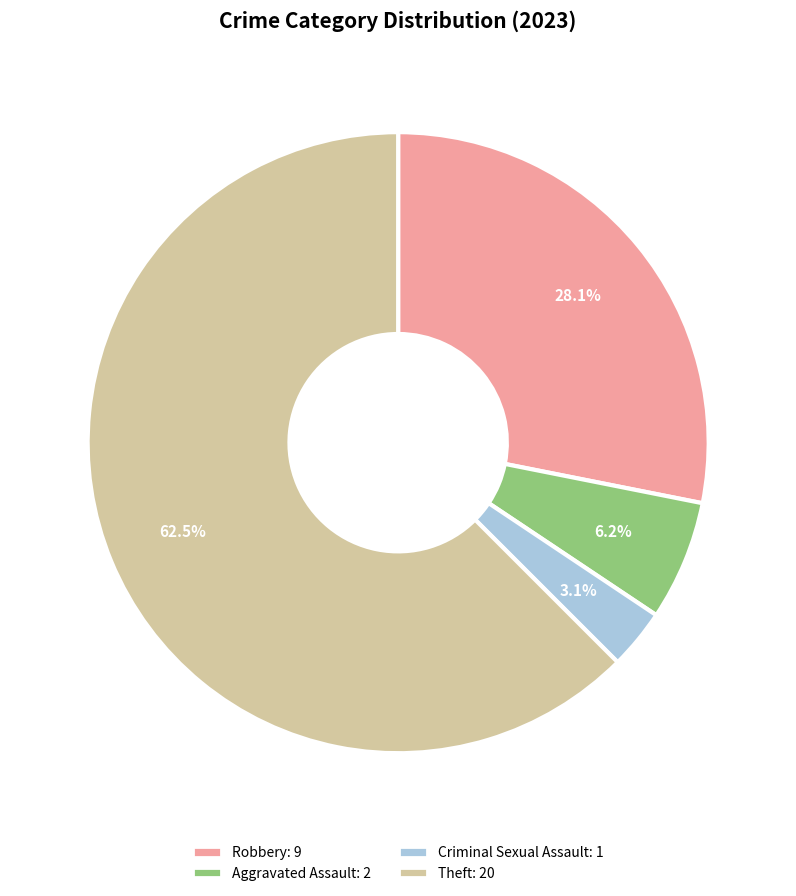

To the nearest percent, what portion does Robbery represent?

28%